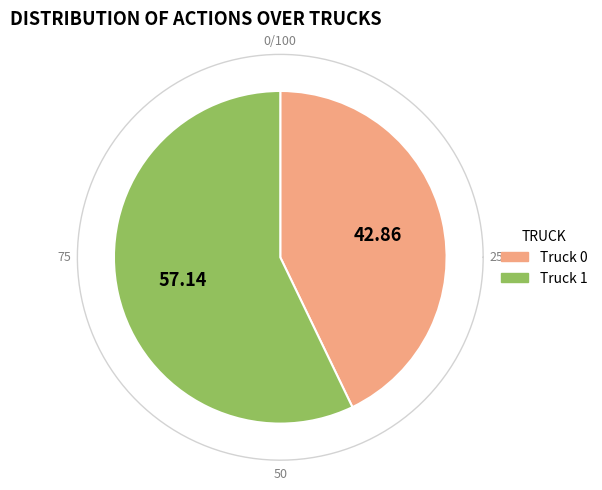

What percentage is NOT represented by Truck 1?

42.9%